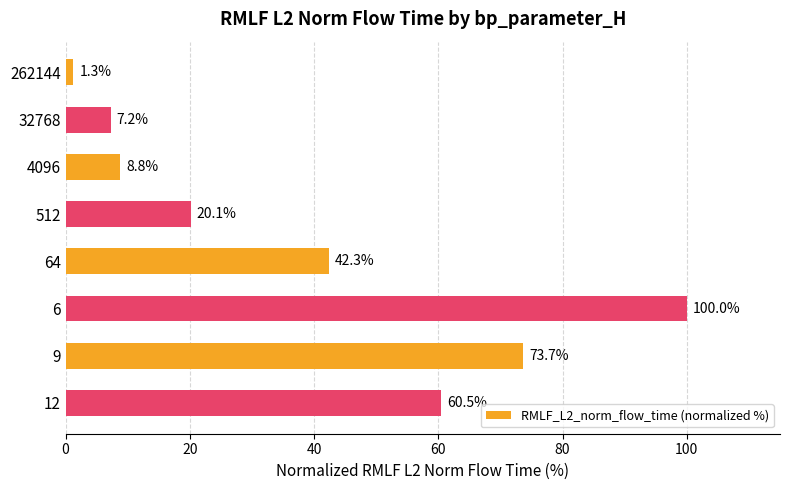

What is the difference between the maximum and minimum values?

98.7